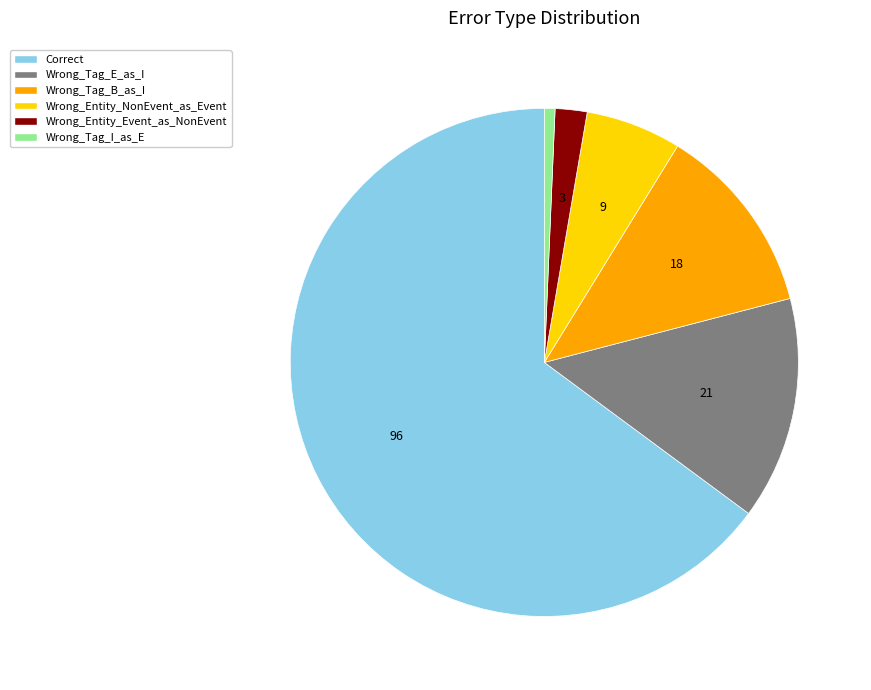

Rank the categories by value from highest to lowest.

Correct, Wrong_Tag_E_as_I, Wrong_Tag_B_as_I, Wrong_Entity_NonEvent_as_Event, Wrong_Entity_Event_as_NonEvent, Wrong_Tag_I_as_E